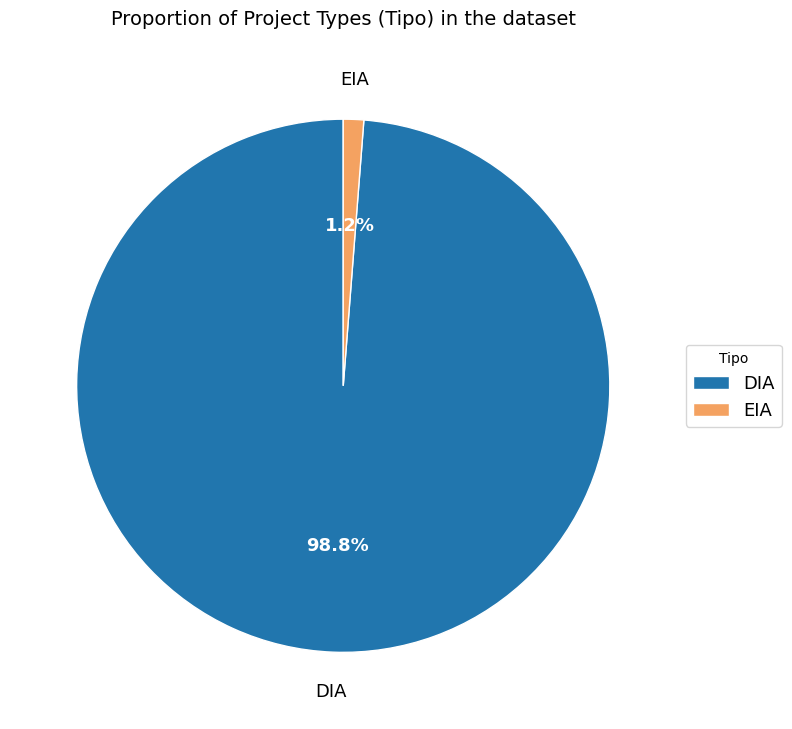

Do EIA and DIA together represent more than half of the pie?

Yes